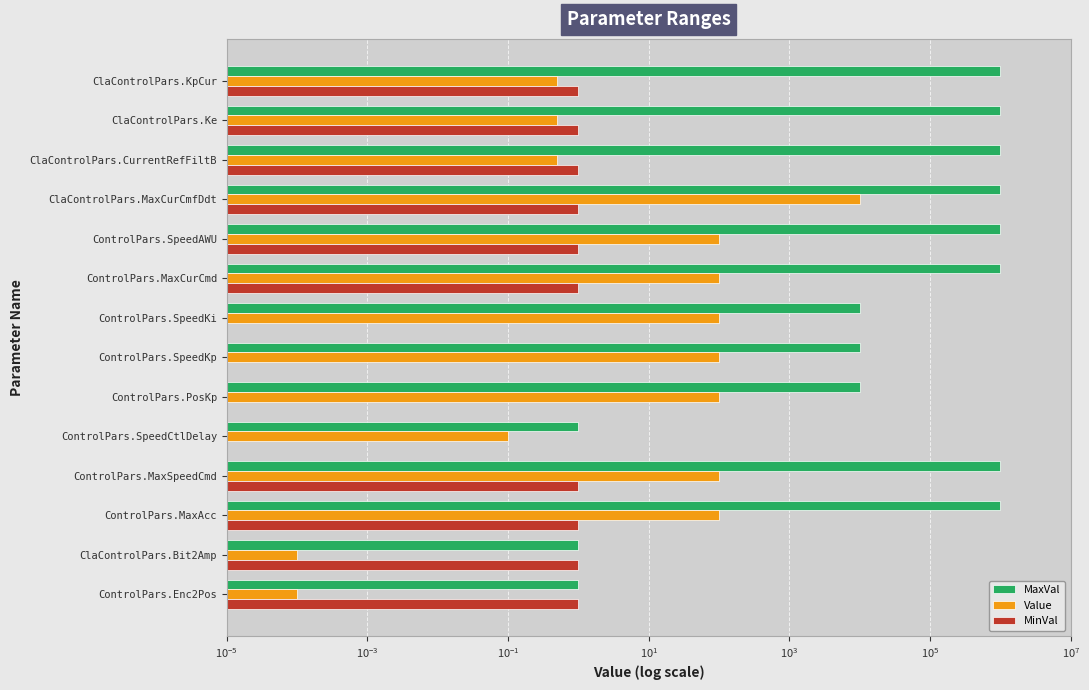

What is the spread (max minus min) of values at ControlPars.PosKp?

10000.0